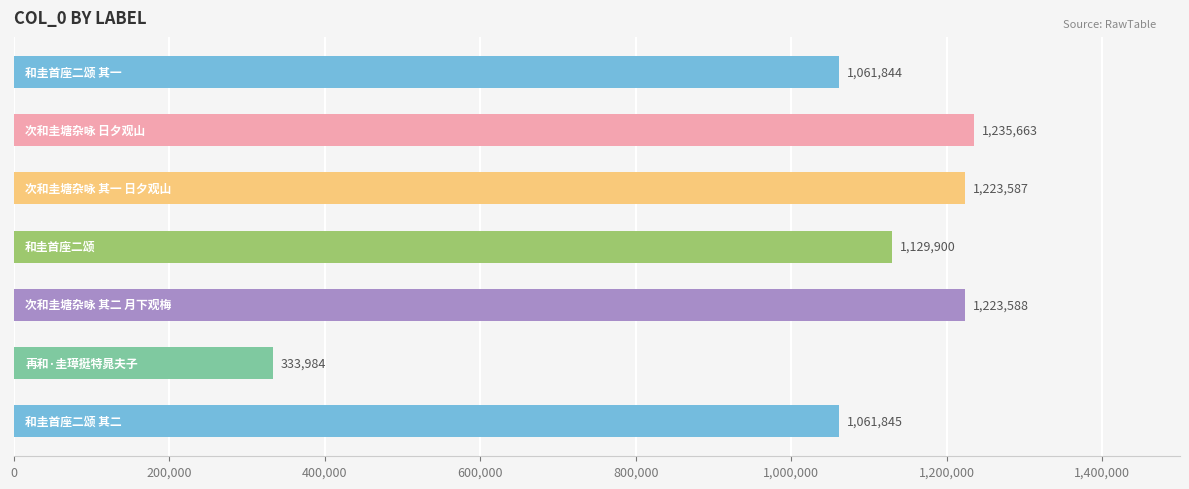

What is the smallest value displayed?

333984